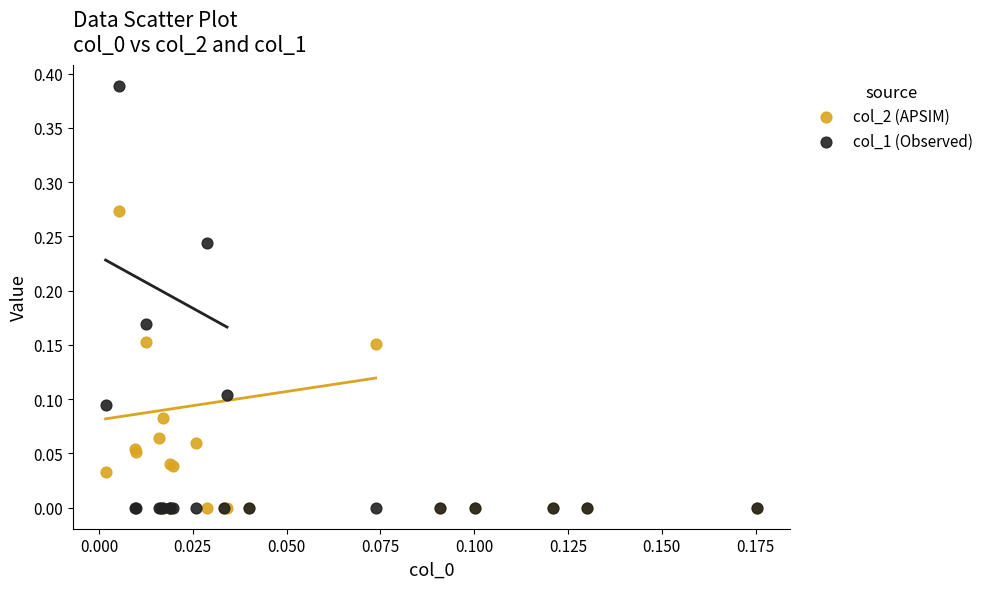

Which series has the widest spread of Y values?

col_1 (Observed)